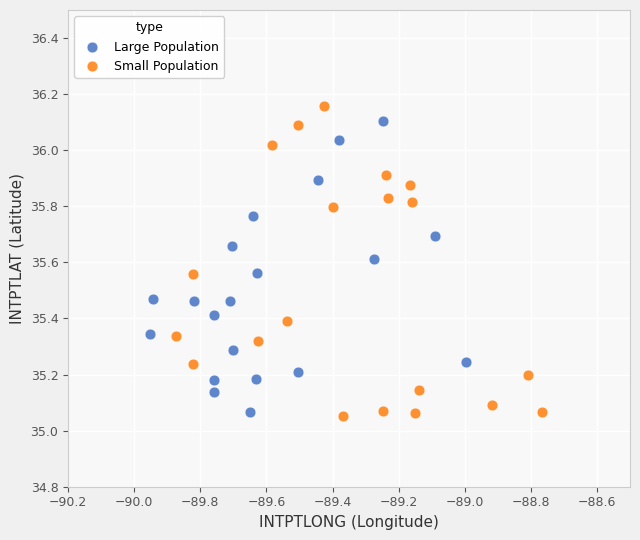

Which series reaches the minimum Y coordinate?

Small Population